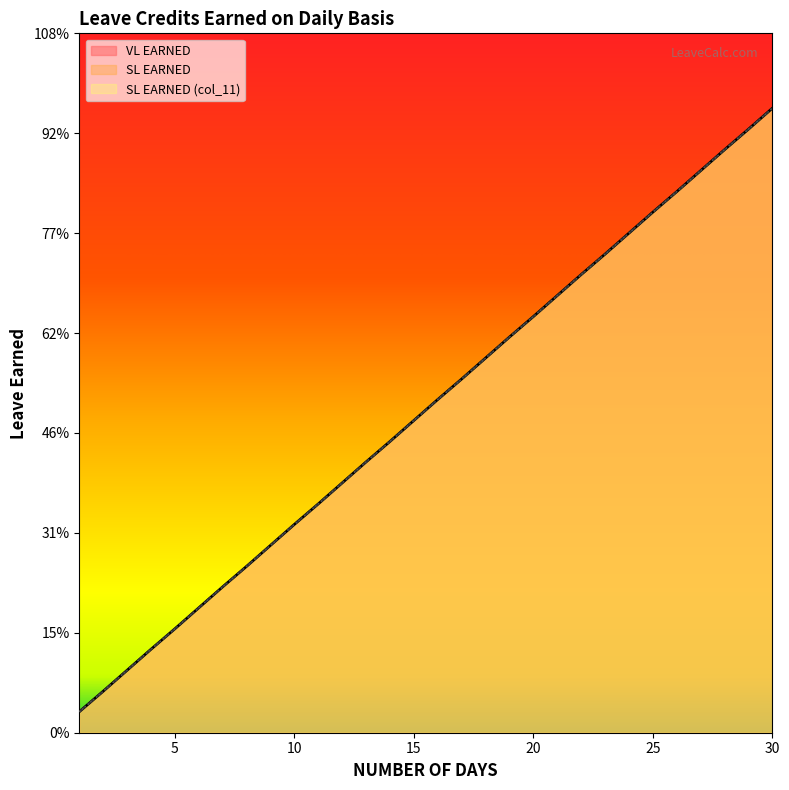

List the labels in order of VL EARNED value, smallest first.

1, 2, 3, 4, 5, 6, 7, 8, 9, 10, 11, 12, 13, 14, 15, 16, 17, 18, 19, 20, 21, 22, 23, 24, 25, 26, 27, 28, 29, 30